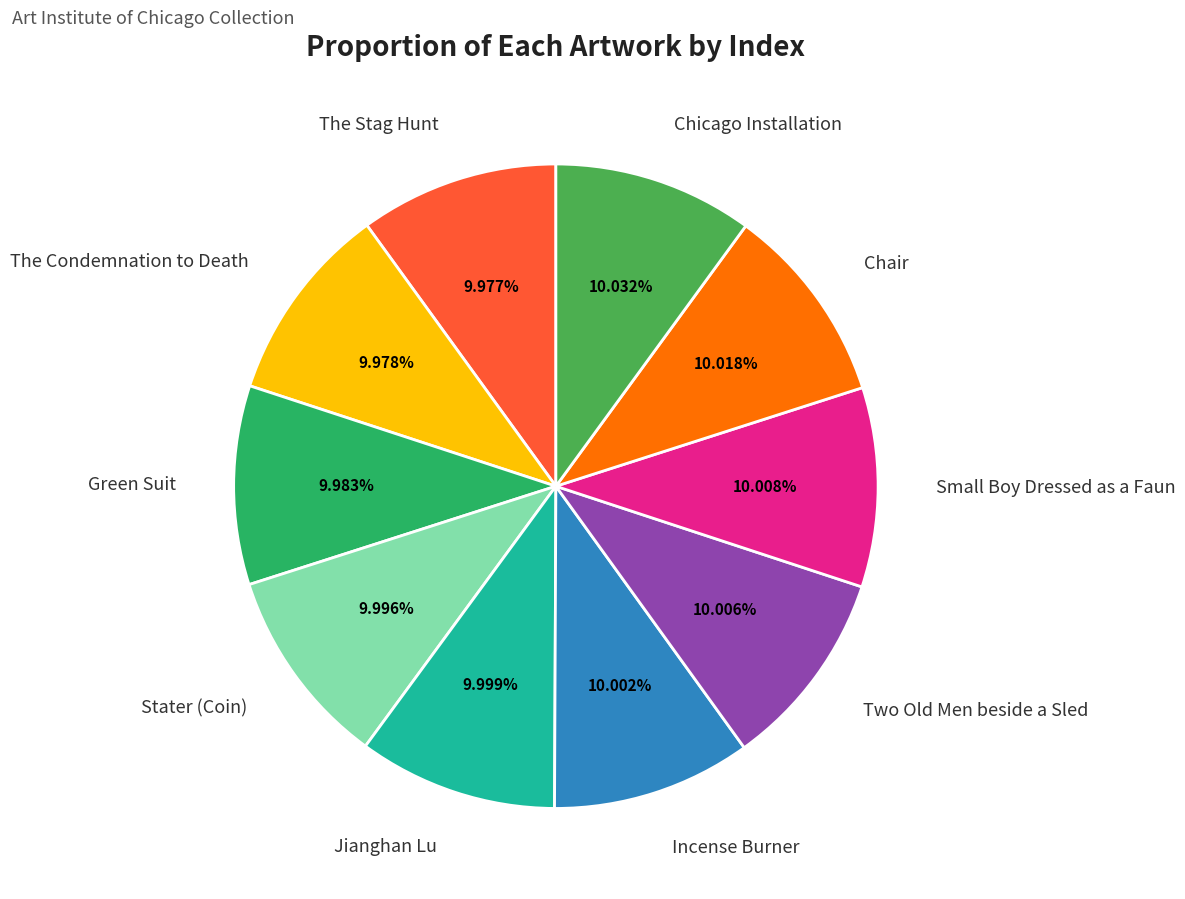

Does any single category account for the majority?

No